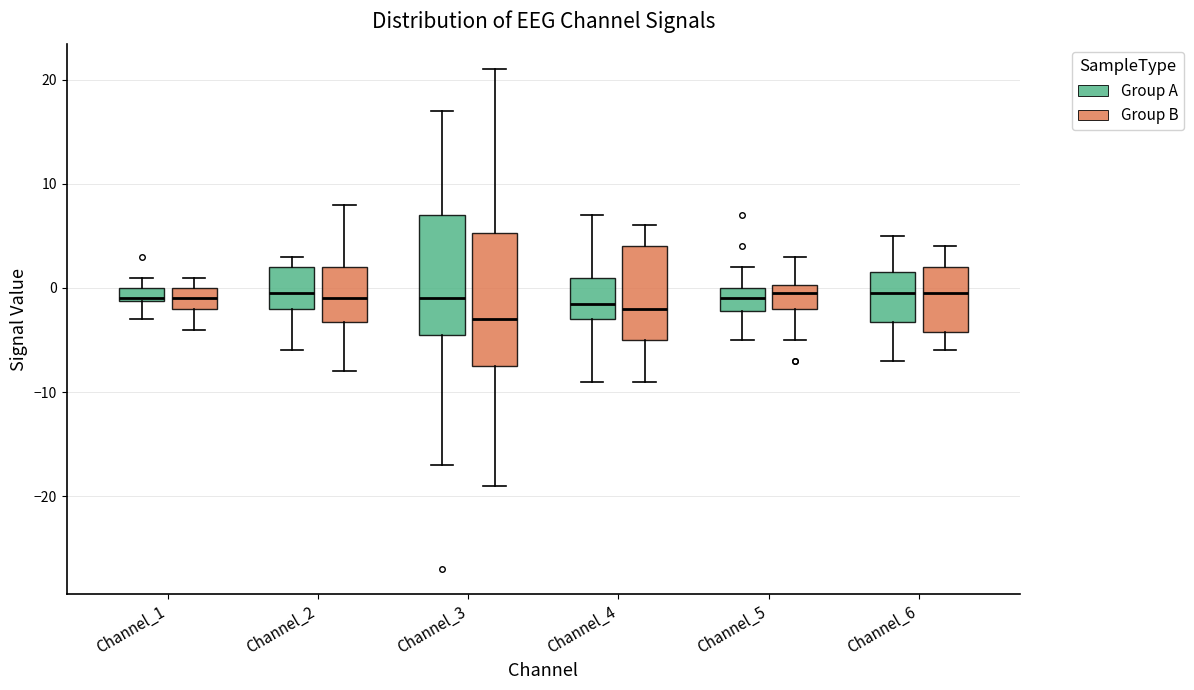

Which box is the tallest, from its lower edge to its upper edge?

Channel_3 (Group B)